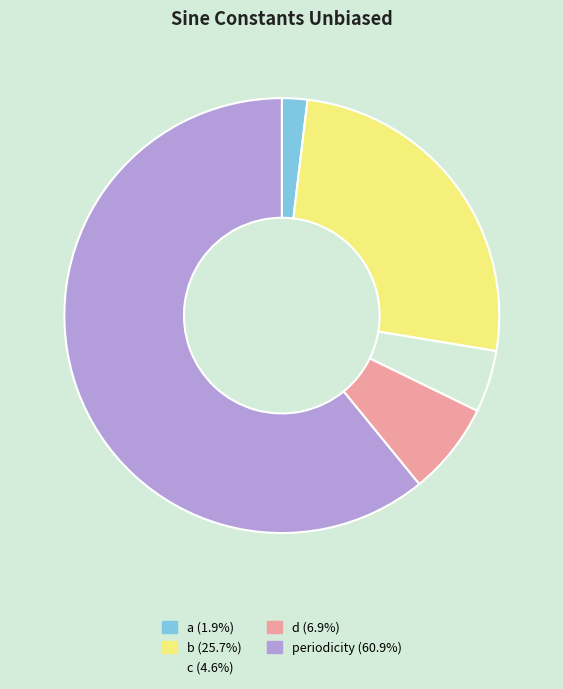

Combined, do periodicity and a account for over 50%?

Yes